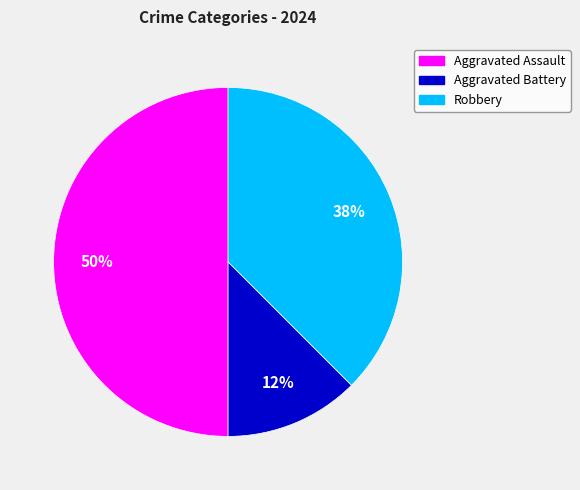

To the nearest percent, what percentage of the pie is Aggravated Assault?

50%